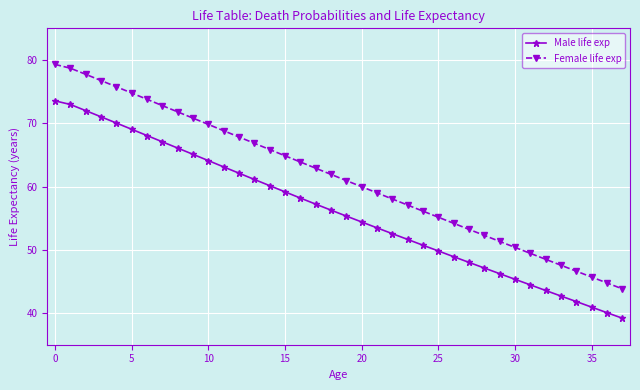

What is the maximum value shown in the chart?

79.3